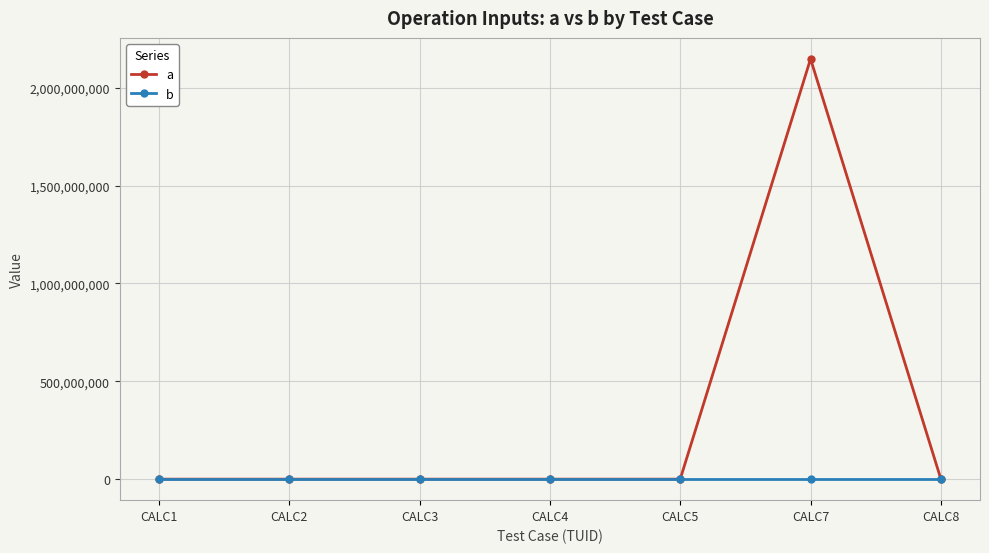

Rank the series by their average value, from lowest to highest.

b, a